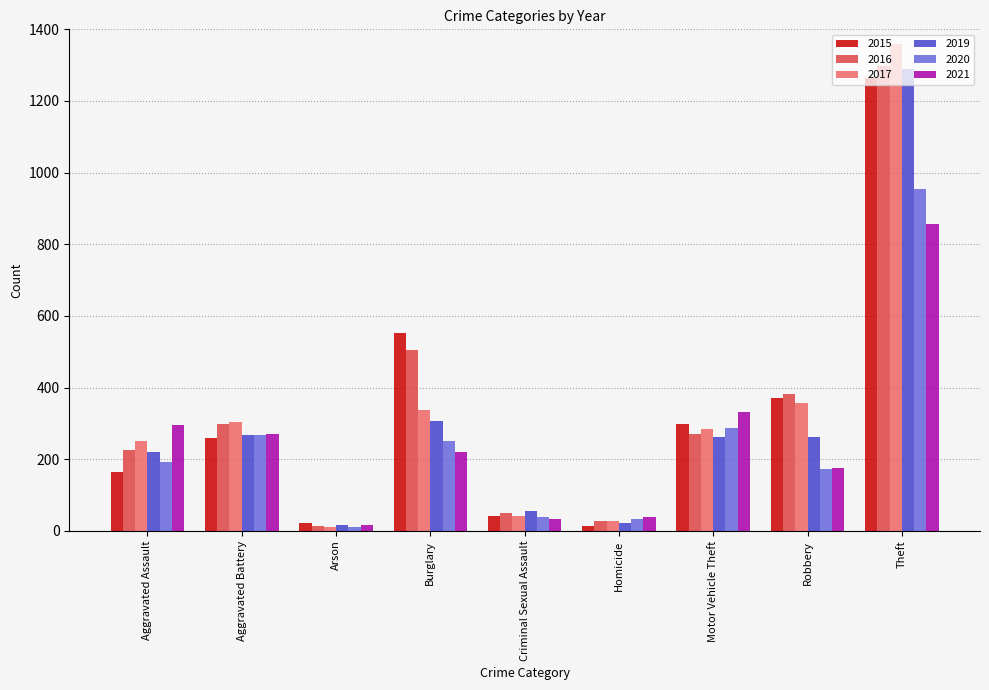

What is the approximate value of 2021 at Robbery, to the nearest 50?

200